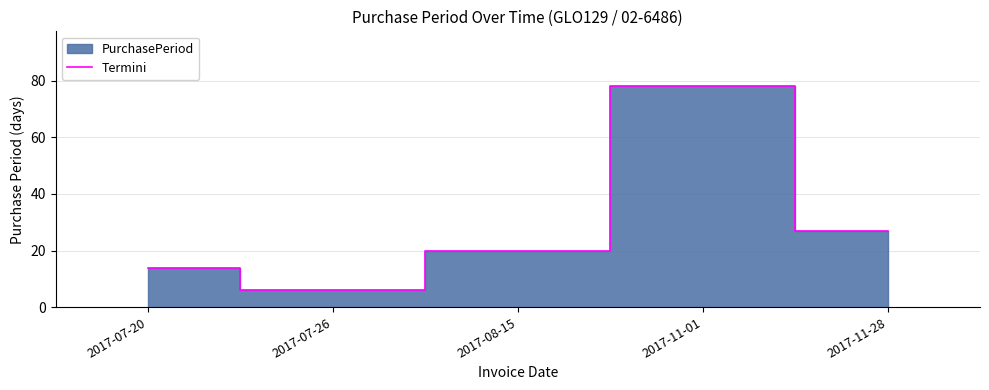

The value at 2017-08-15 is 20. True or false?

True